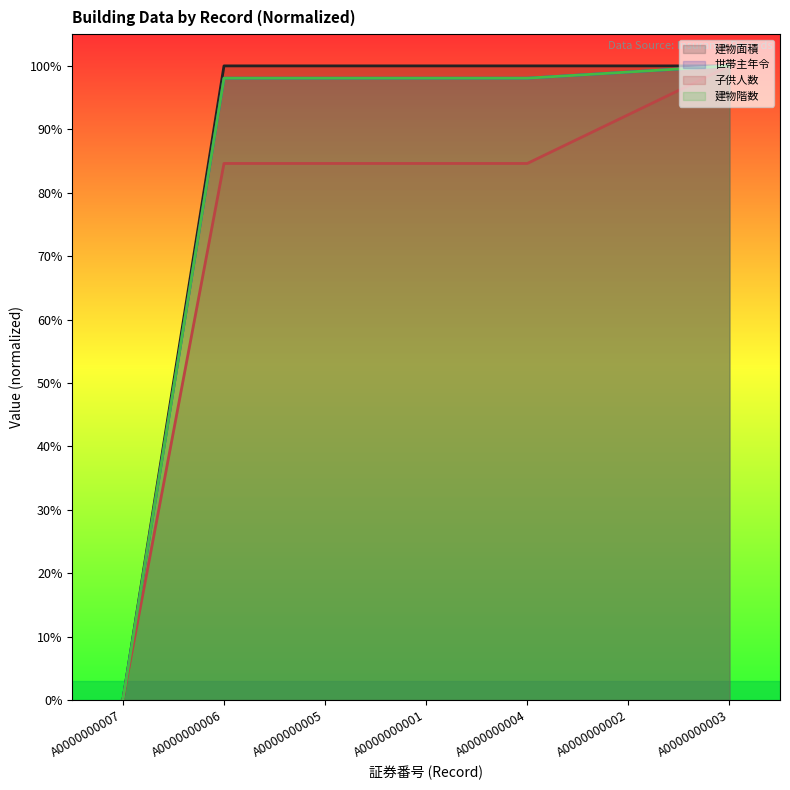

True or false: 建物面積 and 建物階数 intersect in this chart.

False